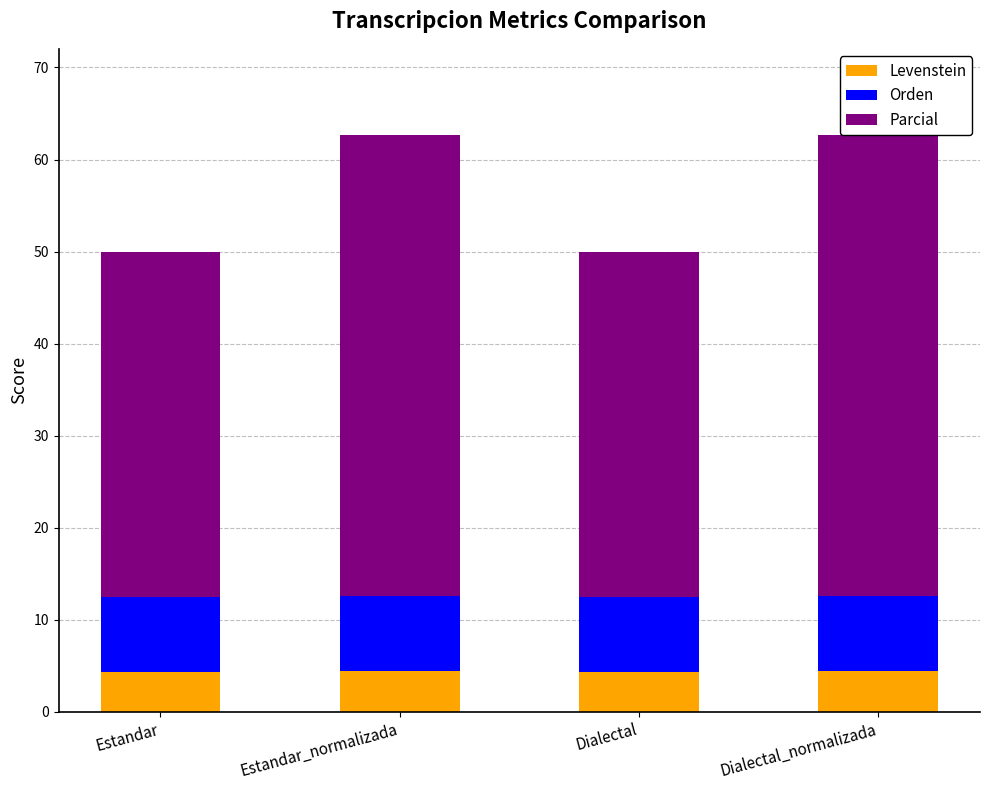

Is it true that Levenstein equals 7.8 at Estandar_normalizada?

False